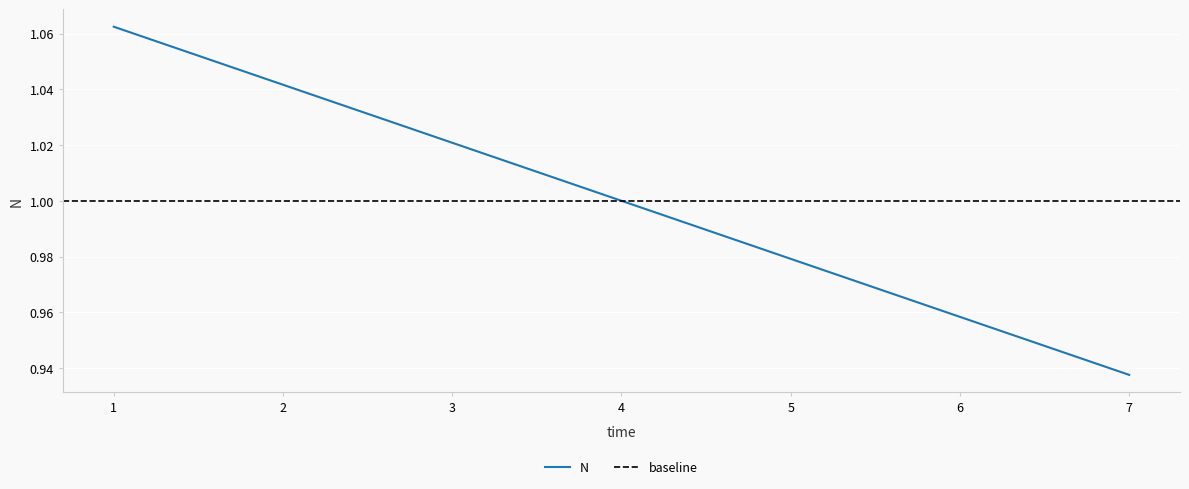

What is the sum of all values?

7.0